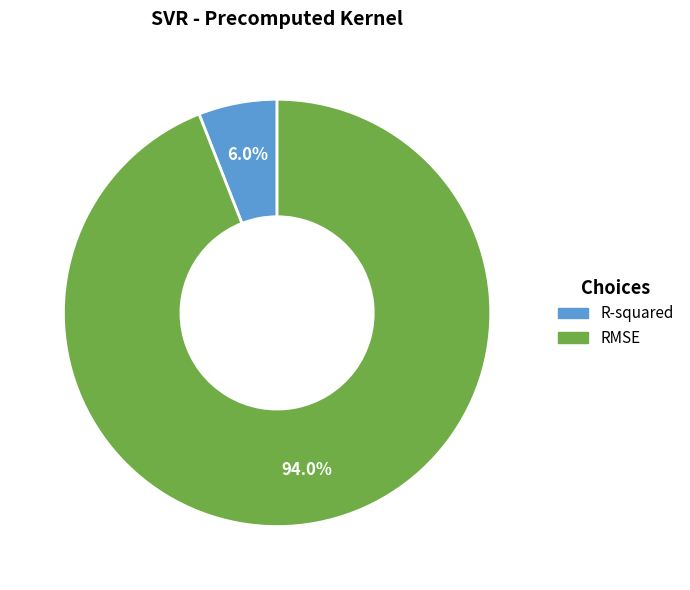

Rank the categories by value from highest to lowest.

RMSE, R-squared